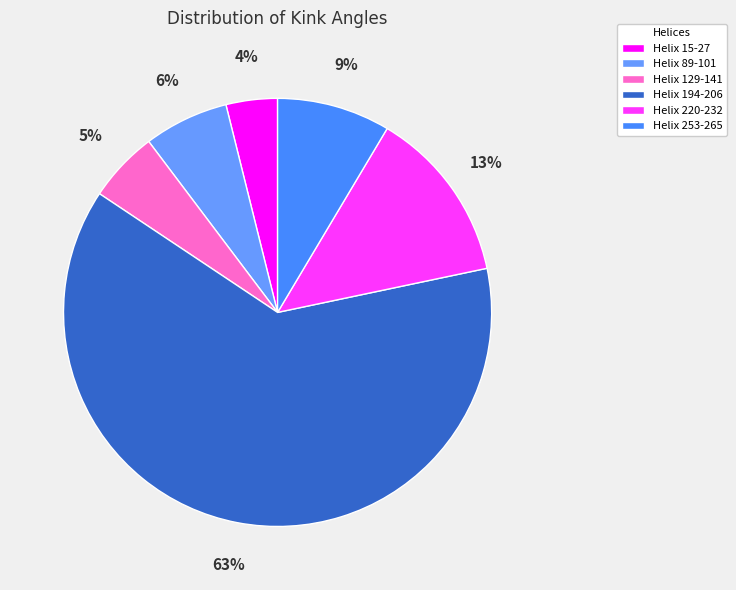

What is the smallest slice in the pie chart?

Helix 15-27